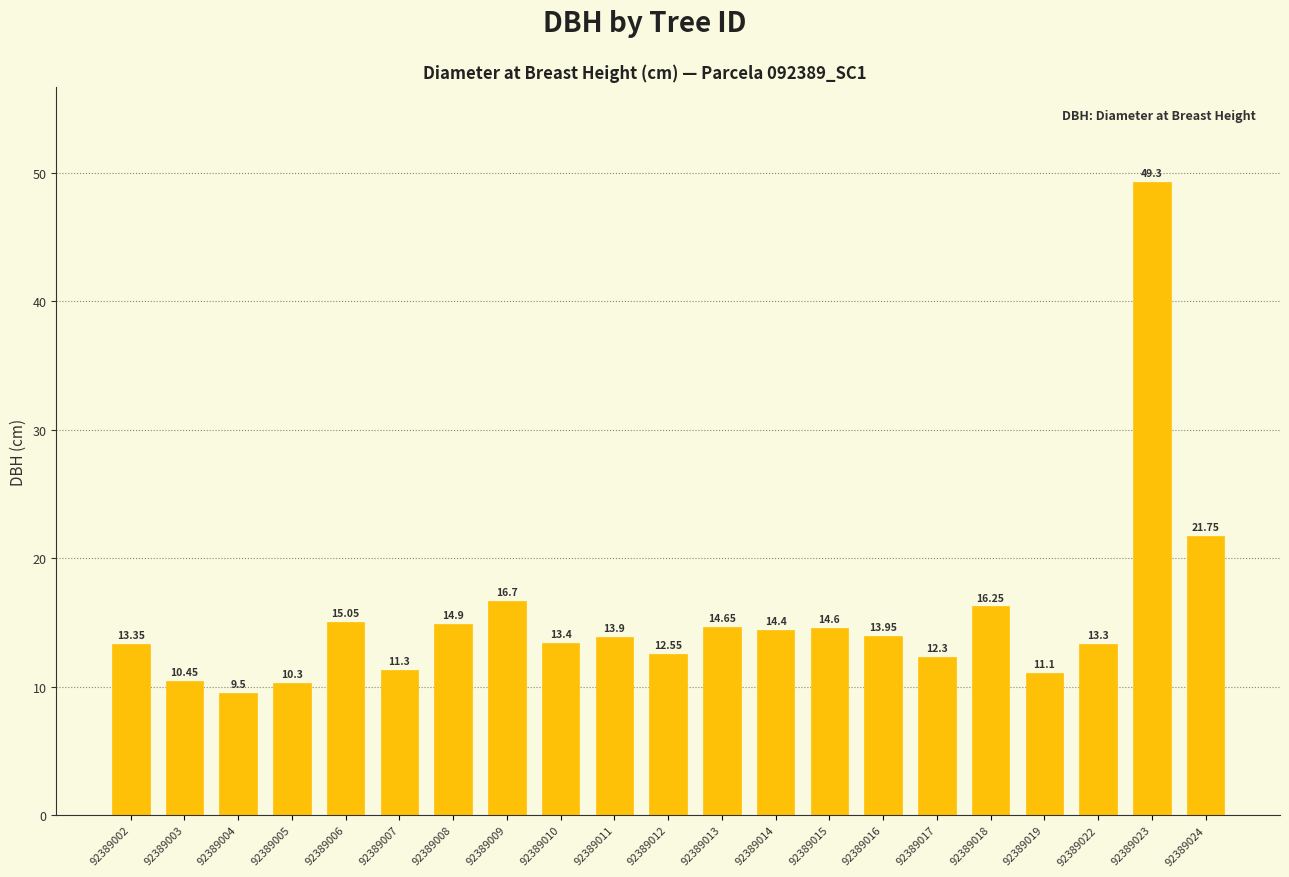

What is the sum of all values?

323.0